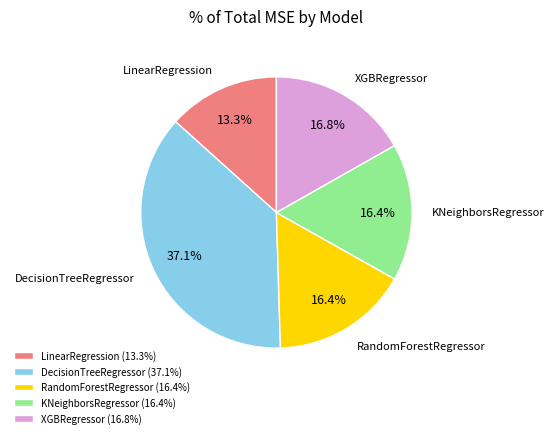

Combined, do DecisionTreeRegressor and RandomForestRegressor account for over 50%?

Yes